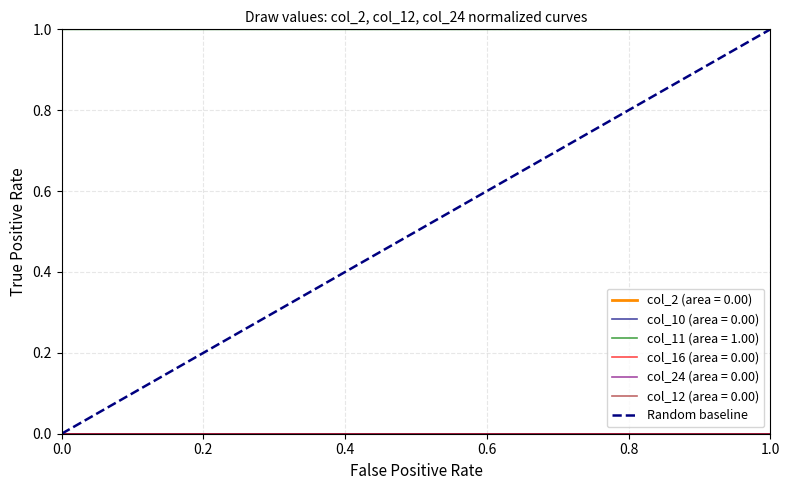

Is it true that col_11 (area = 1.00) equals 1.6 at 0.4?

False